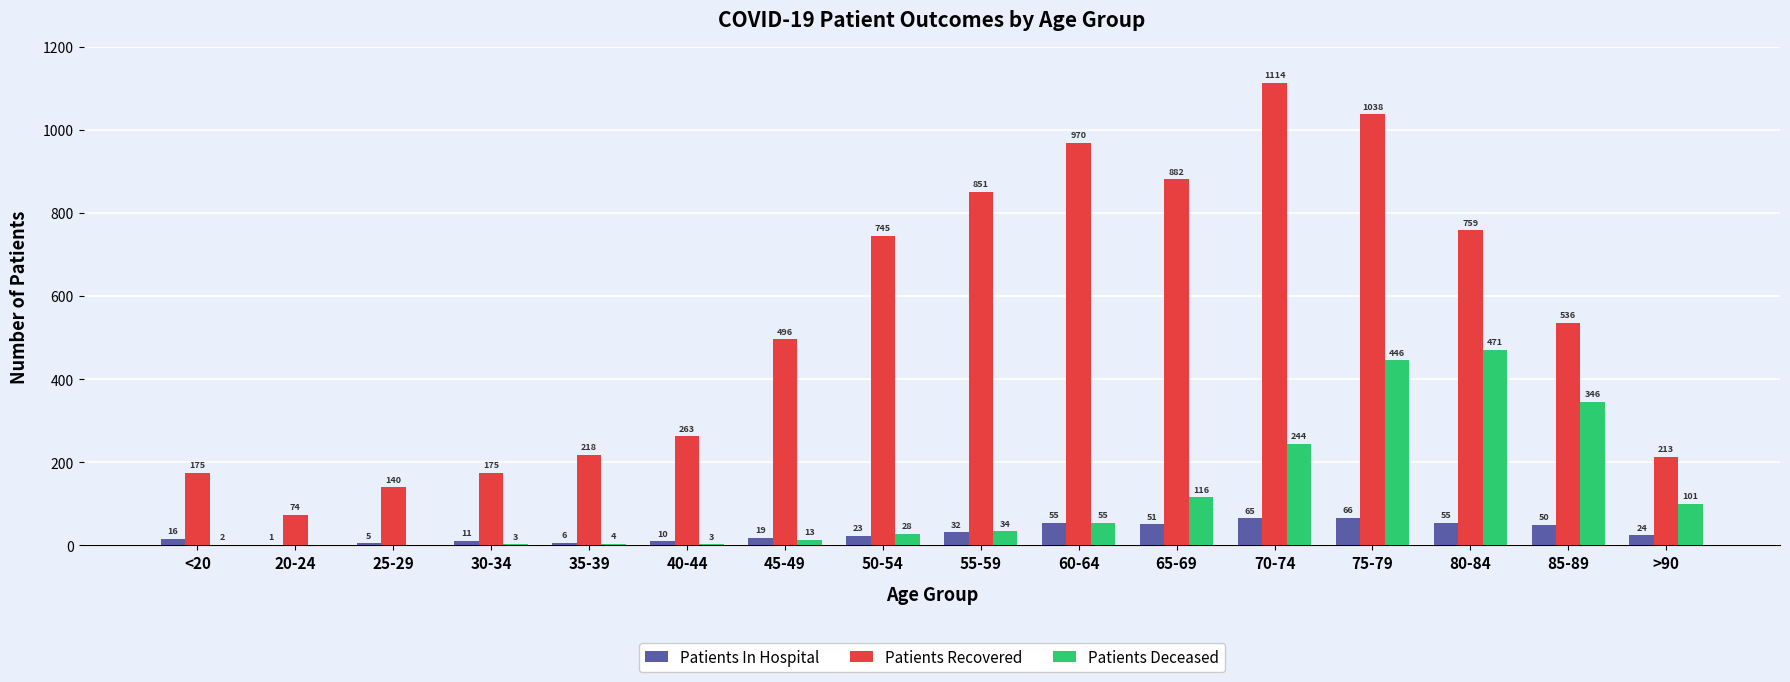

What is the sum of all Patients Recovered values?

8649